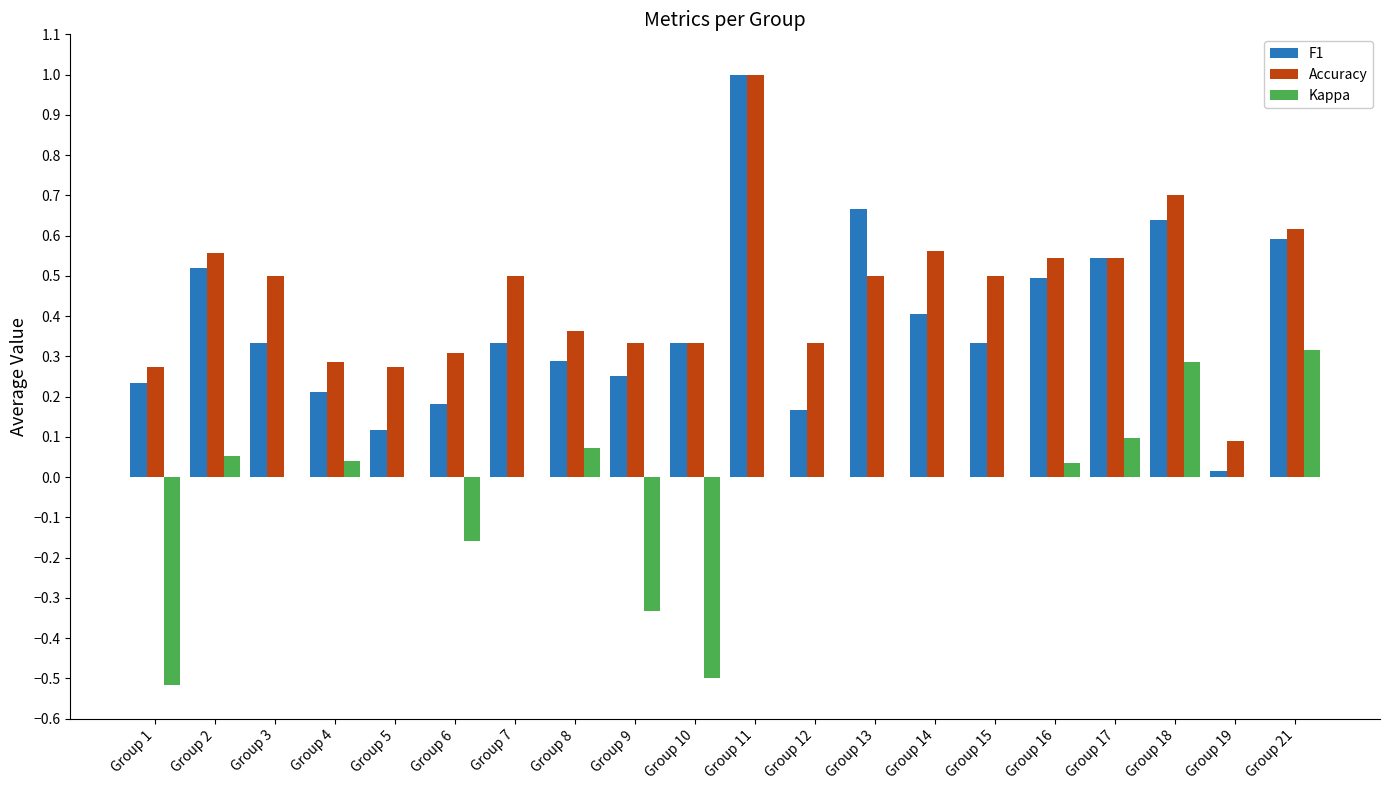

What is the sum of all F1 values?

7.7